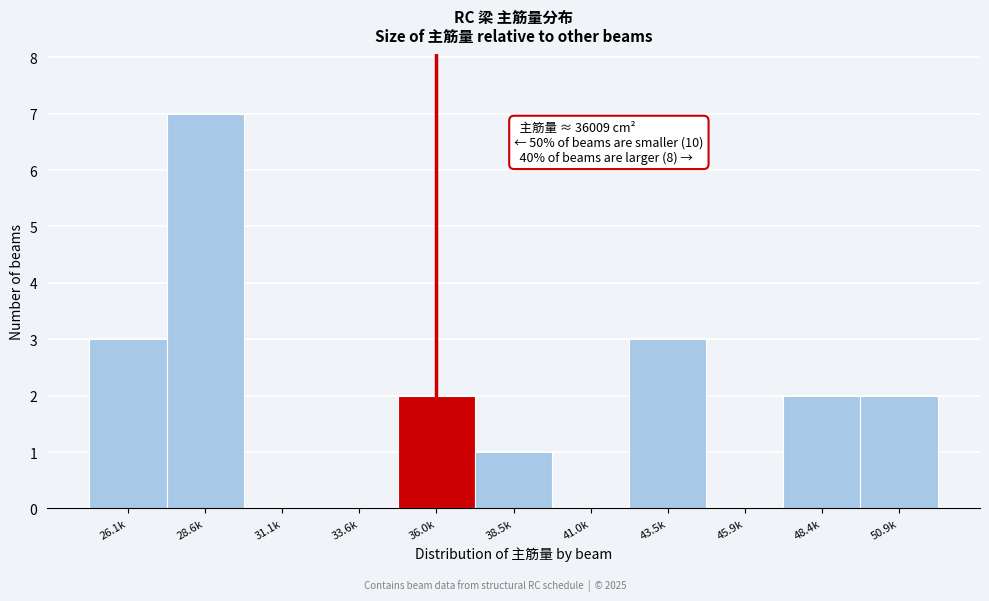

Reading left to right, what are all the values shown in this chart?

26.1k=3	28.6k=7	31.1k=0	33.6k=0	36.0k=2	38.5k=1	41.0k=0	43.5k=3	45.9k=0	48.4k=2	50.9k=2